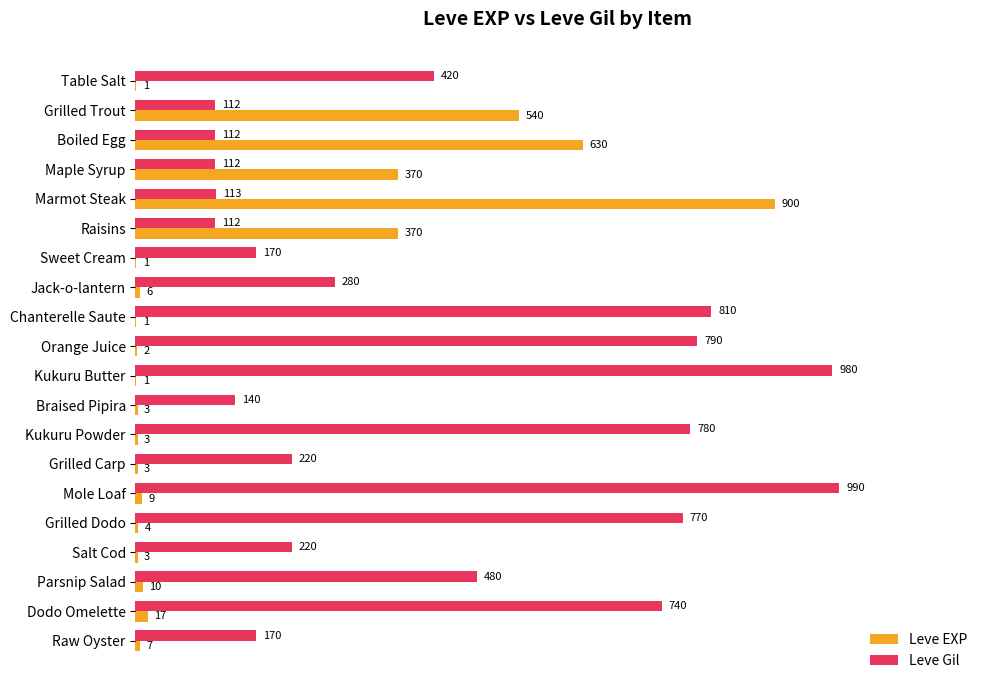

How many categories are shown in the chart?

20